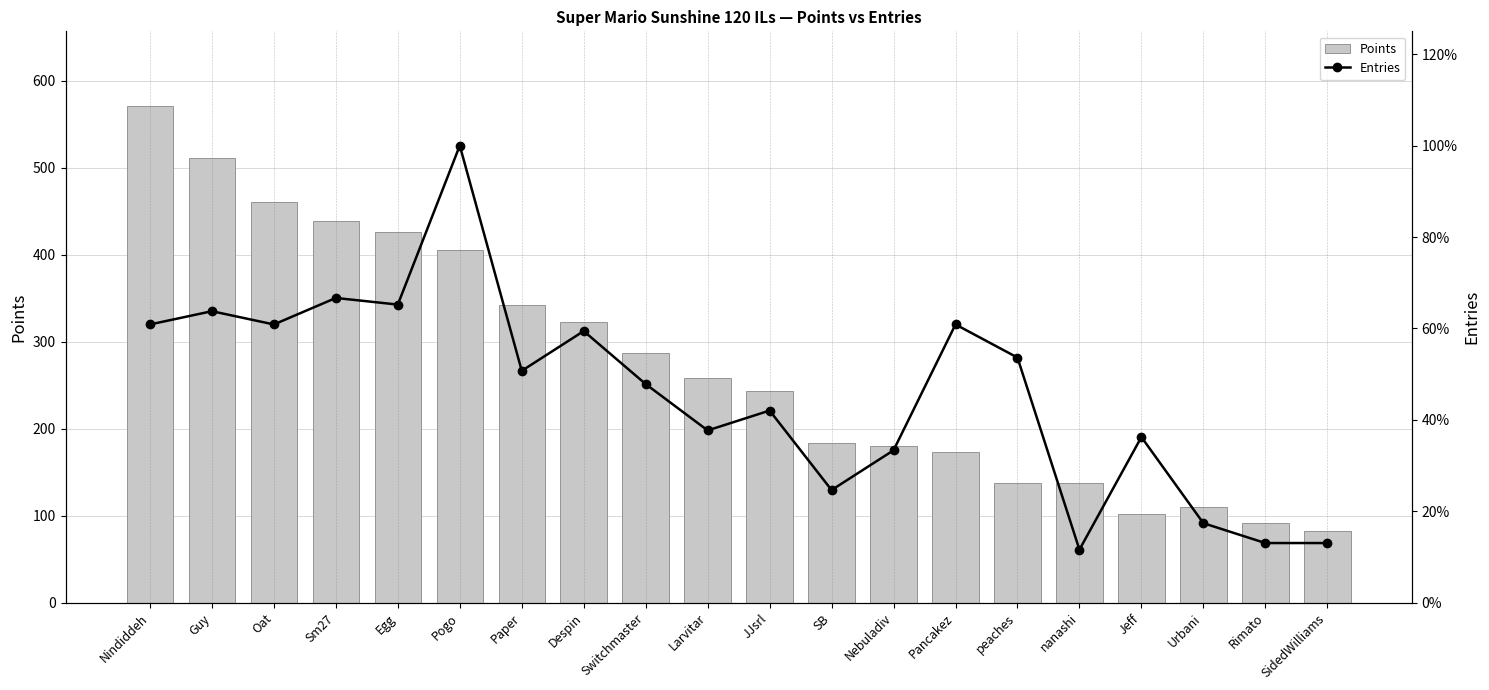

Which series changed the most between JJsrl and Rimato?

Points